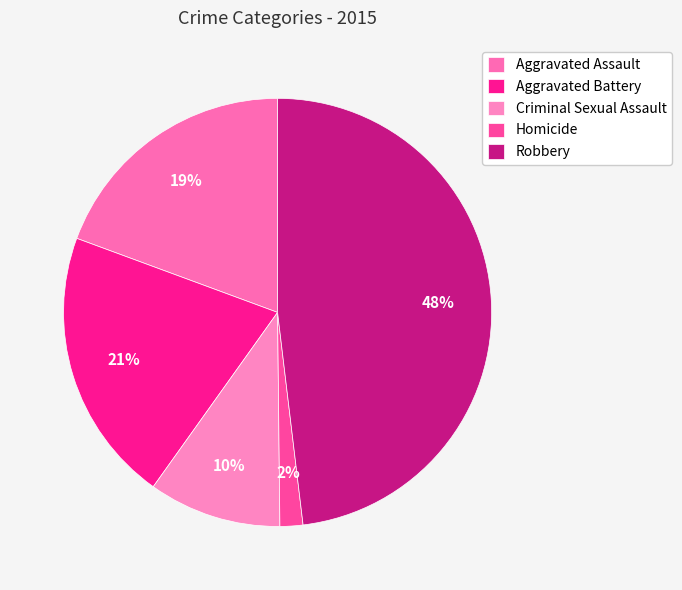

To the nearest percent, what is the difference between the Robbery and Aggravated Battery slice percentages?

27%